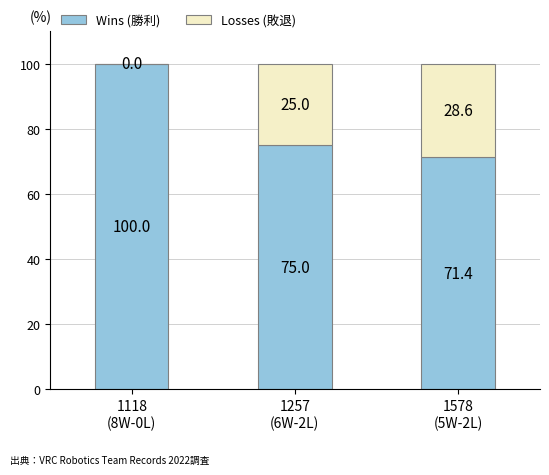

Are the bars grouped side by side (vs. stacked)?

No